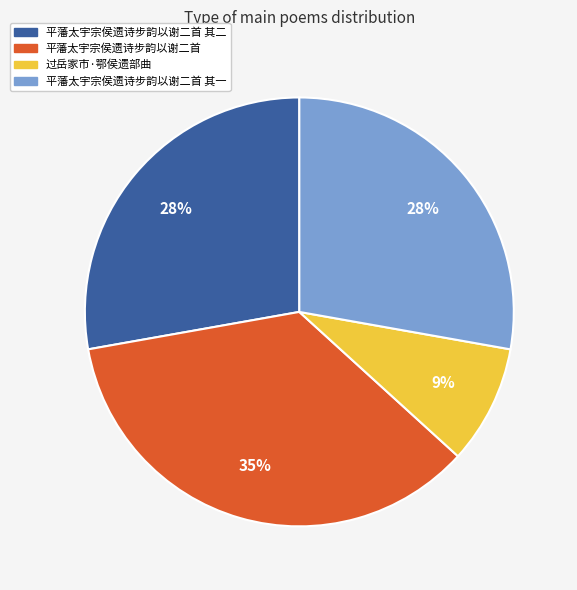

To the nearest percent, what is the difference between the largest and smallest slice percentages?

26%